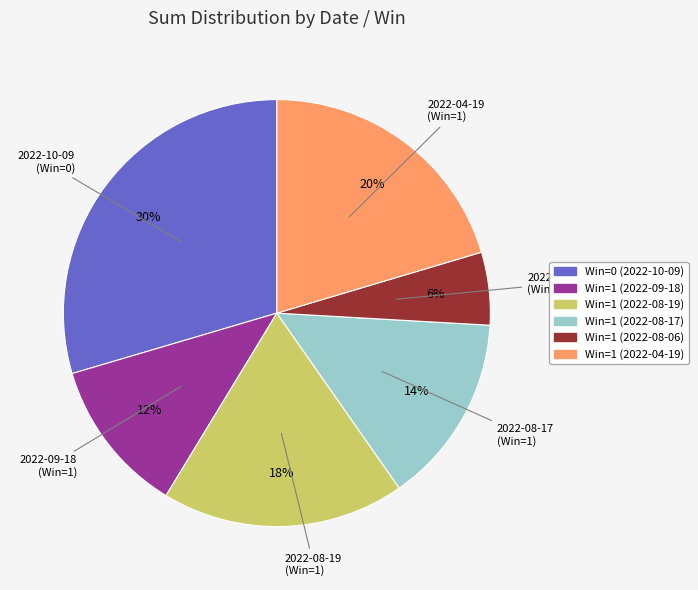

Does Win=1 (2022-08-19) account for over 50% of the chart?

No